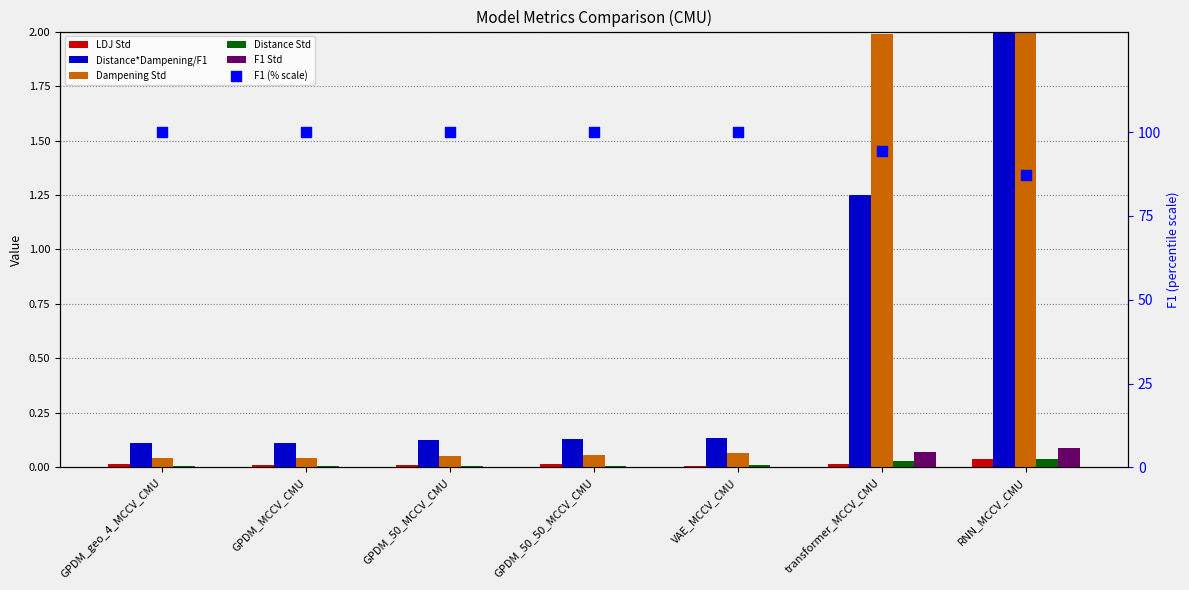

Which series contains the highest Y value?

Dampening Std